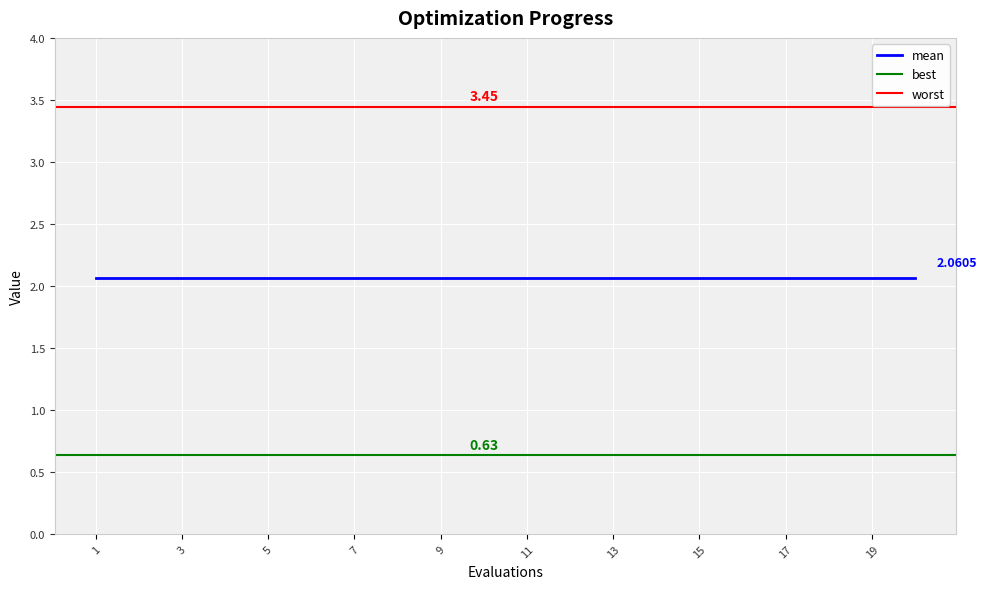

At which label is worst closest to 3?

1